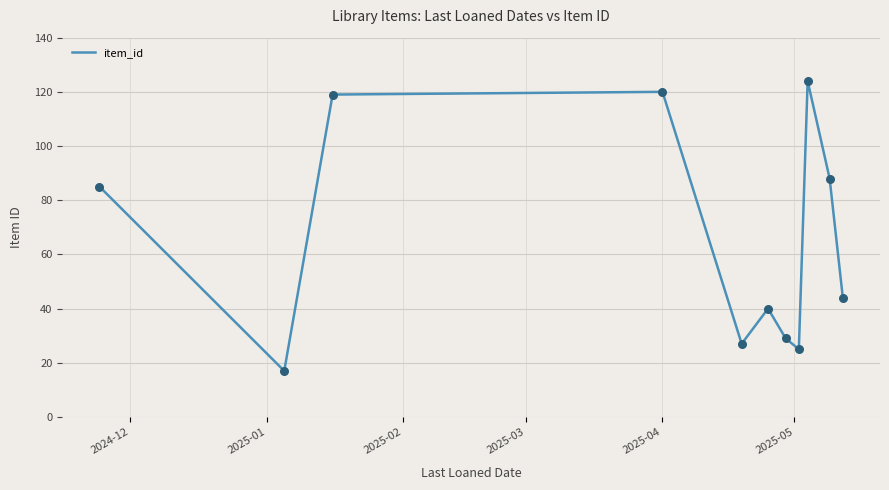

What is the maximum value shown in the chart?

124